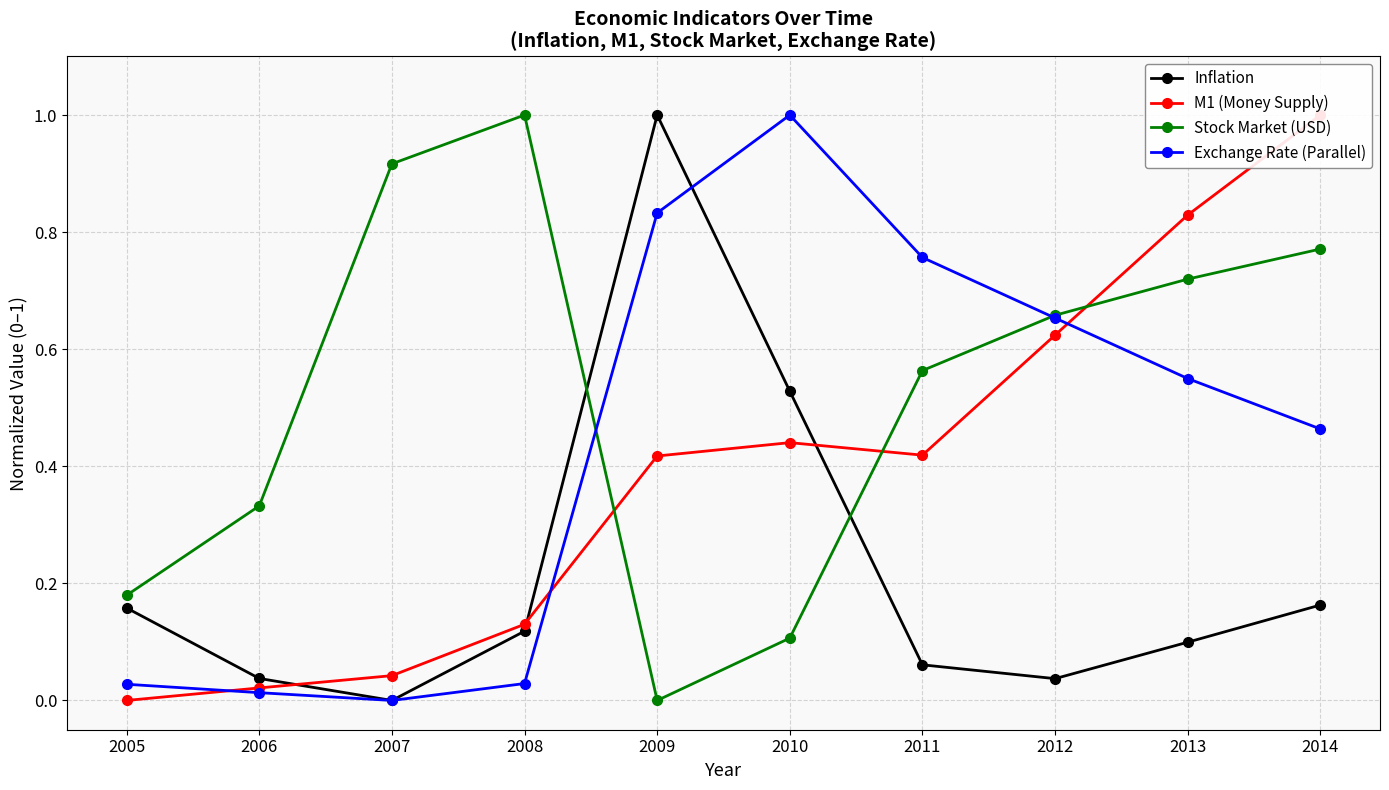

What is the value of the M1 (Money Supply) point at the 9th from the left?

0.8